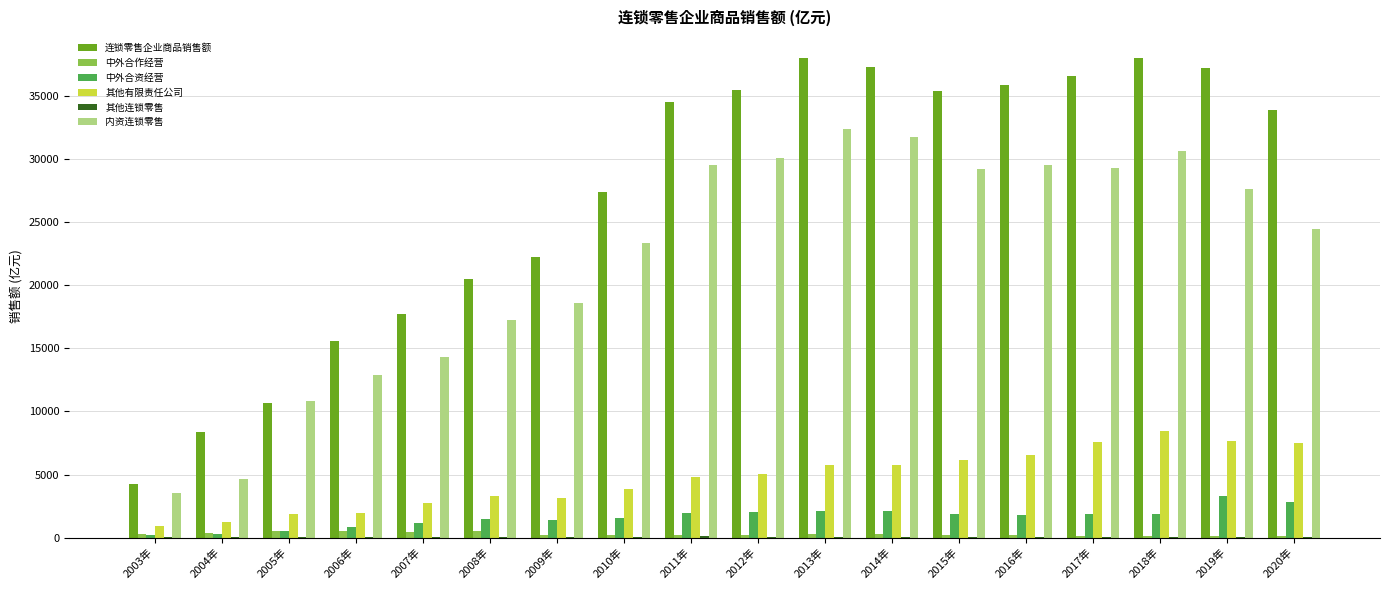

How many data points in 其他有限责任公司 are above 5056?

9